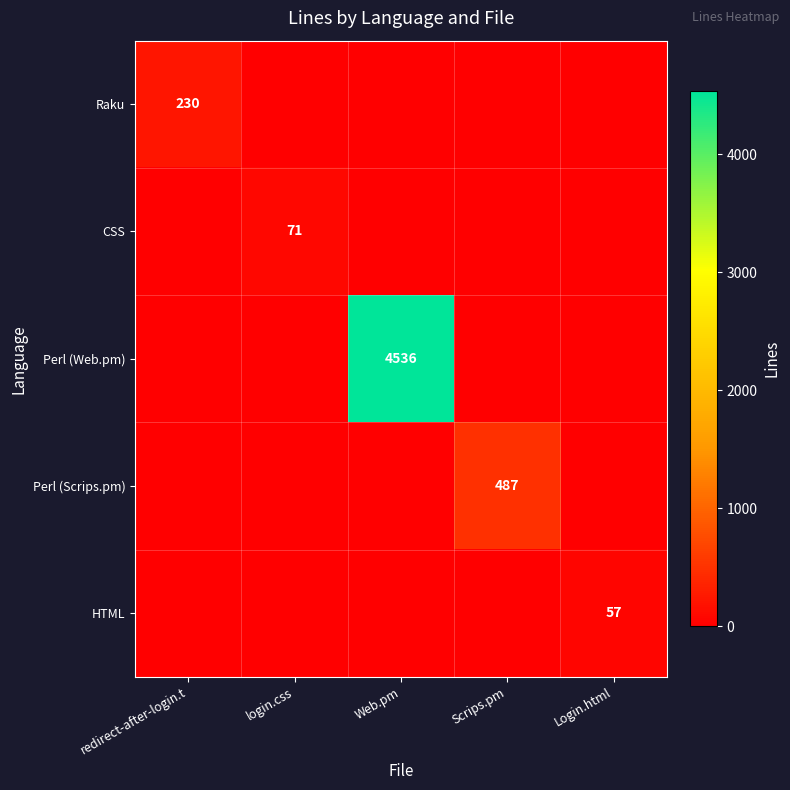

The value of HTML at Login.html is 81. True or false?

False